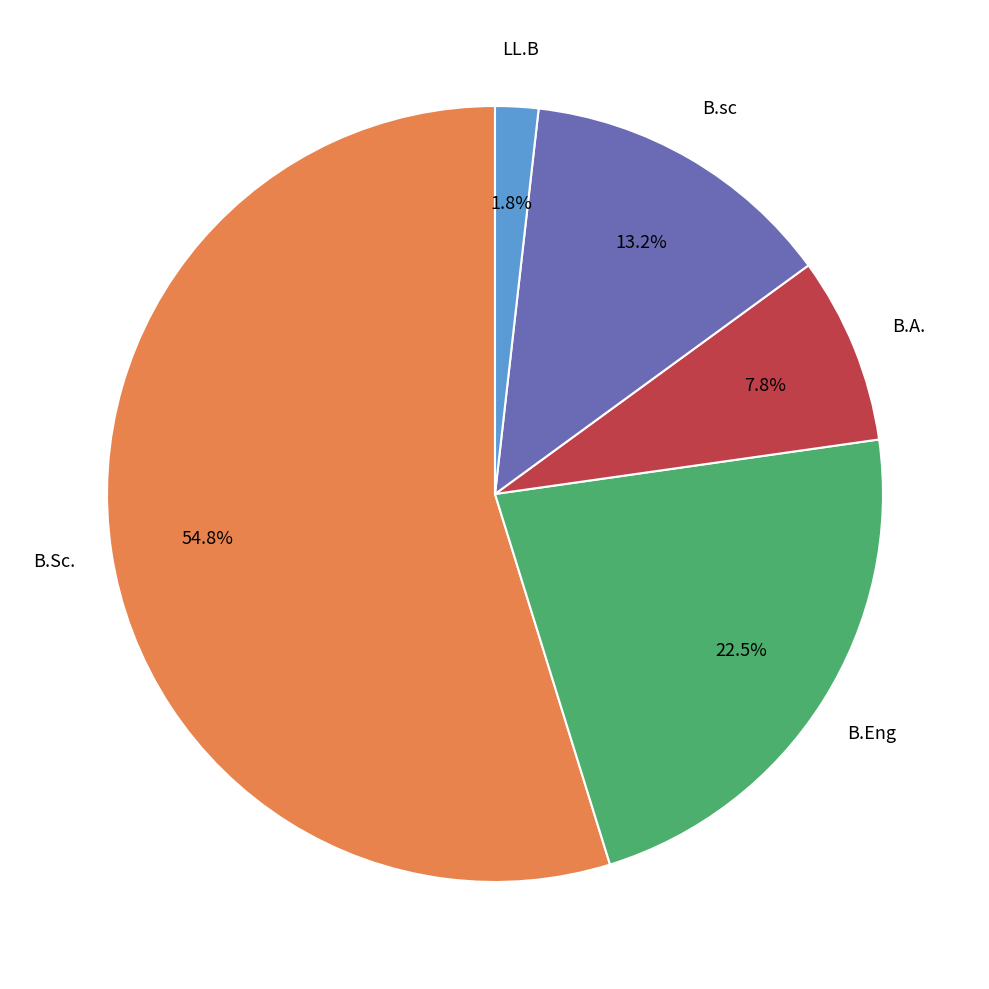

Is there a majority slice in this chart?

Yes